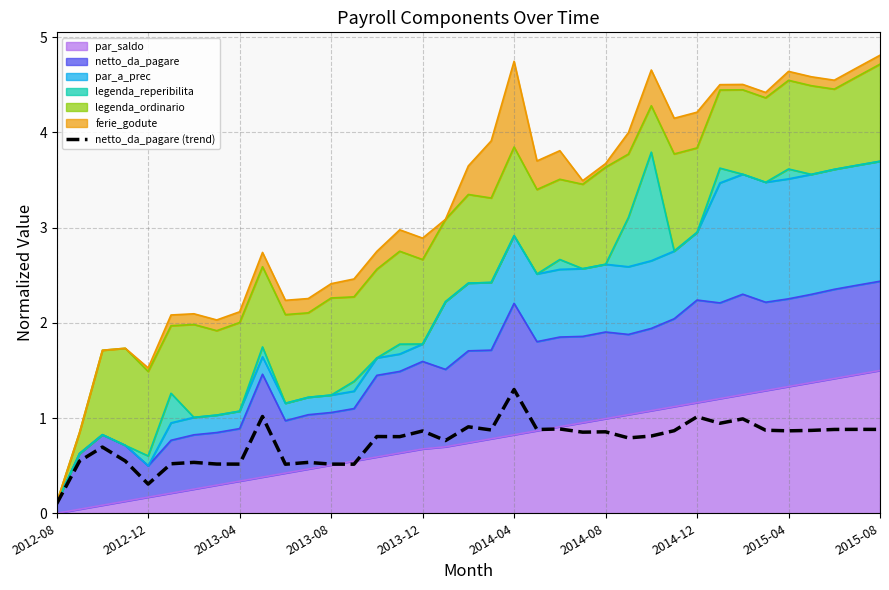

What is the approximate value at 22?

0.9